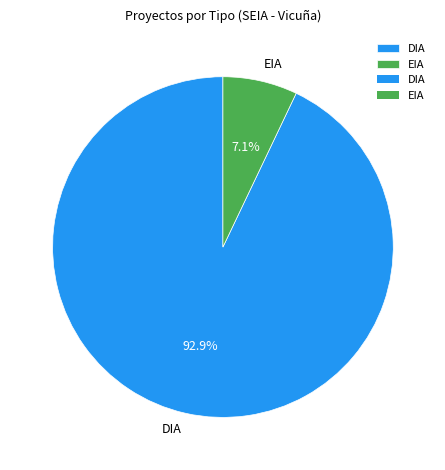

What is the largest slice in the pie chart?

DIA